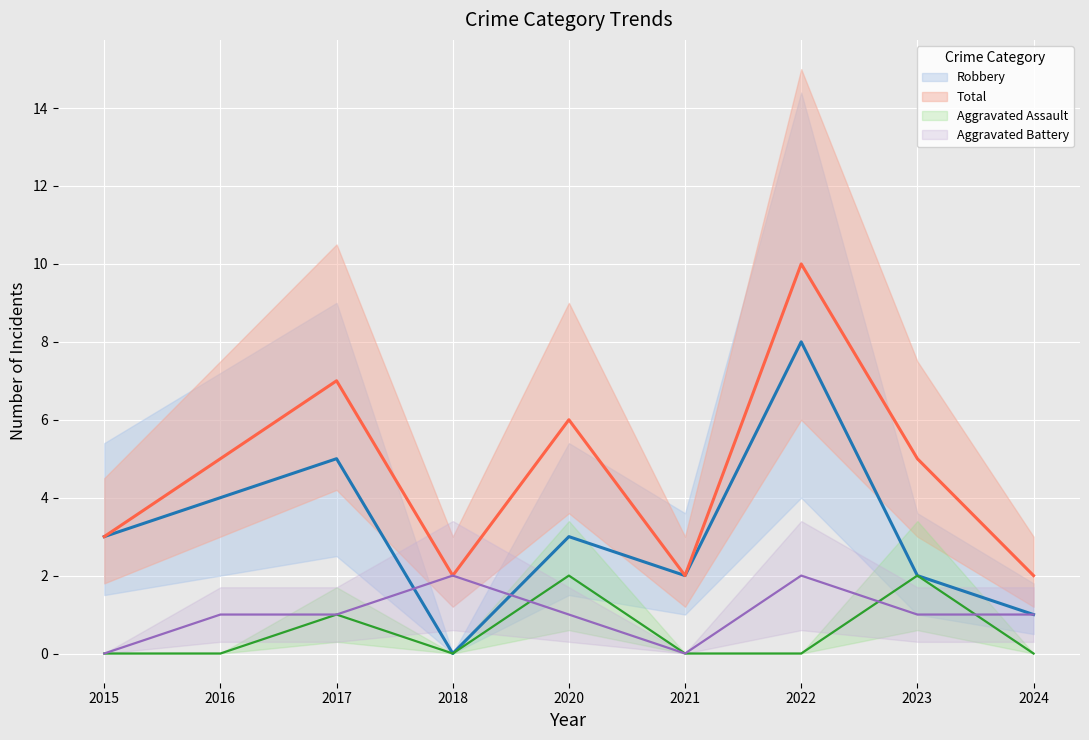

What value does the Total series have at 2020?

6